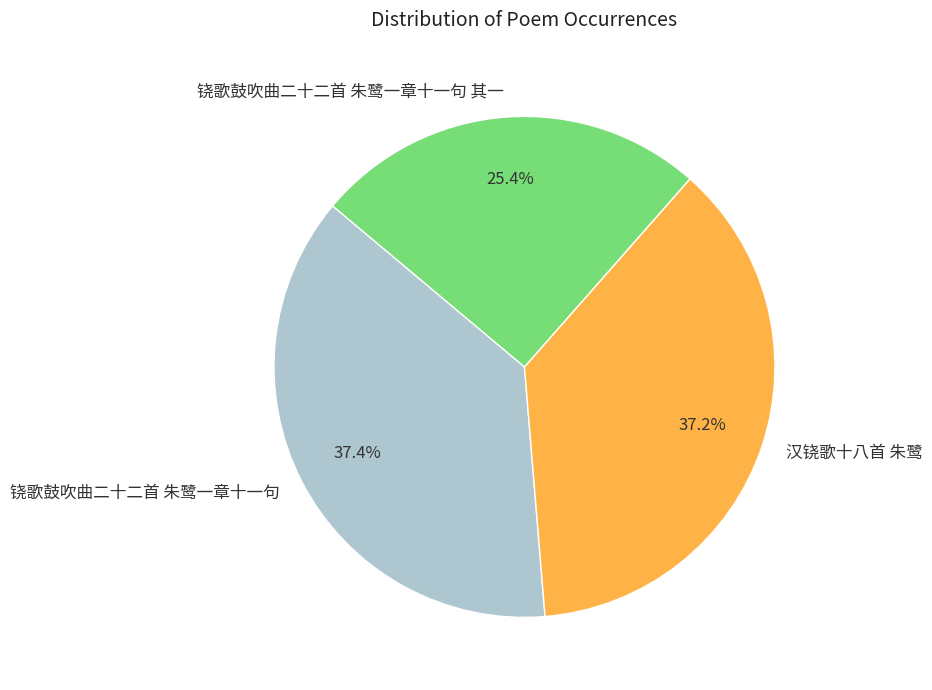

Is there any slice that represents more than half of the pie?

No